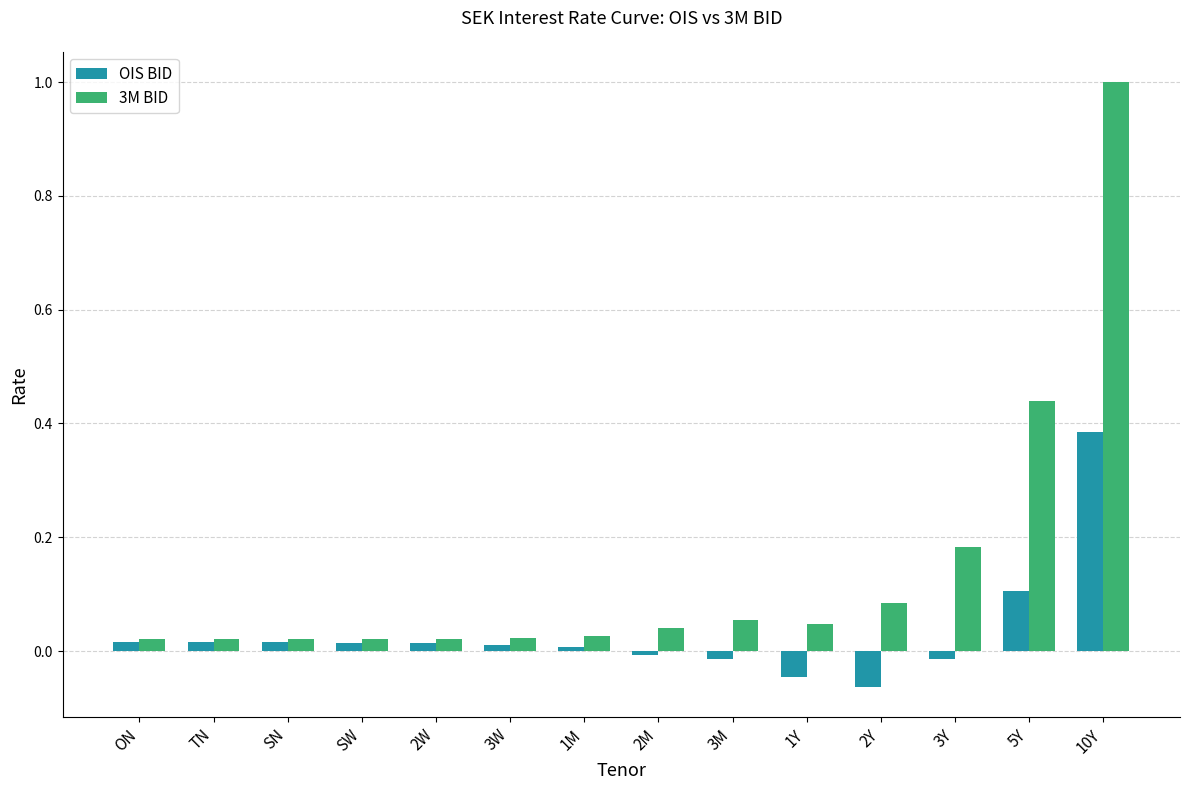

What position from the left is 10Y?

14